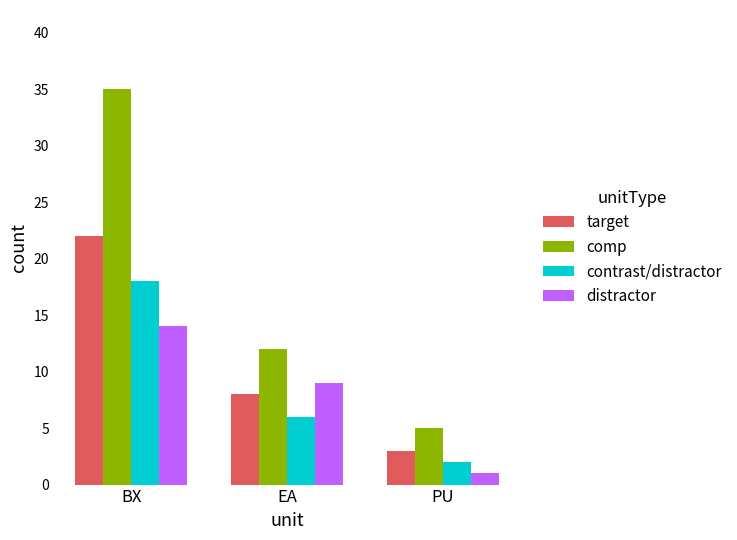

What is the total value across all series at BX?

89